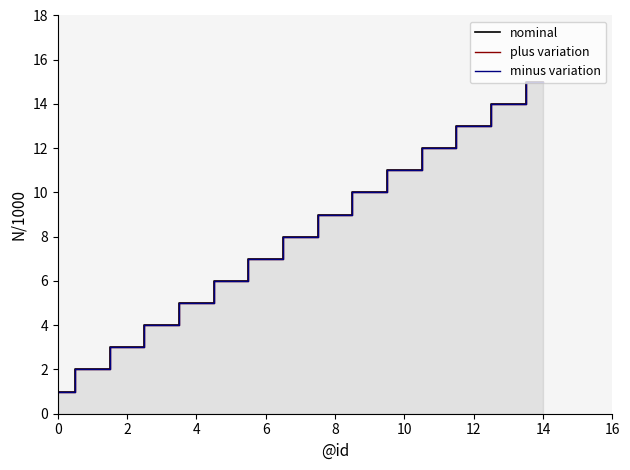

Does the chart have visible grid lines?

No